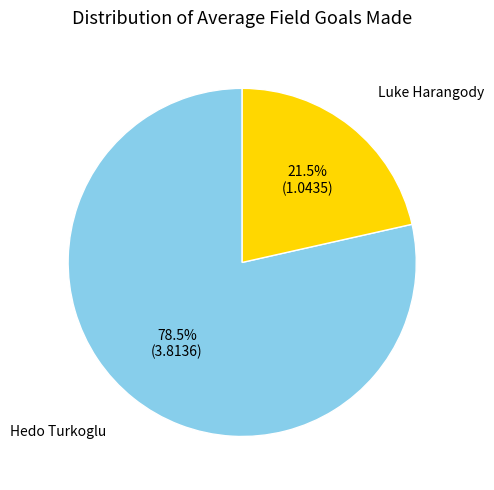

How many slices are in this pie chart?

2